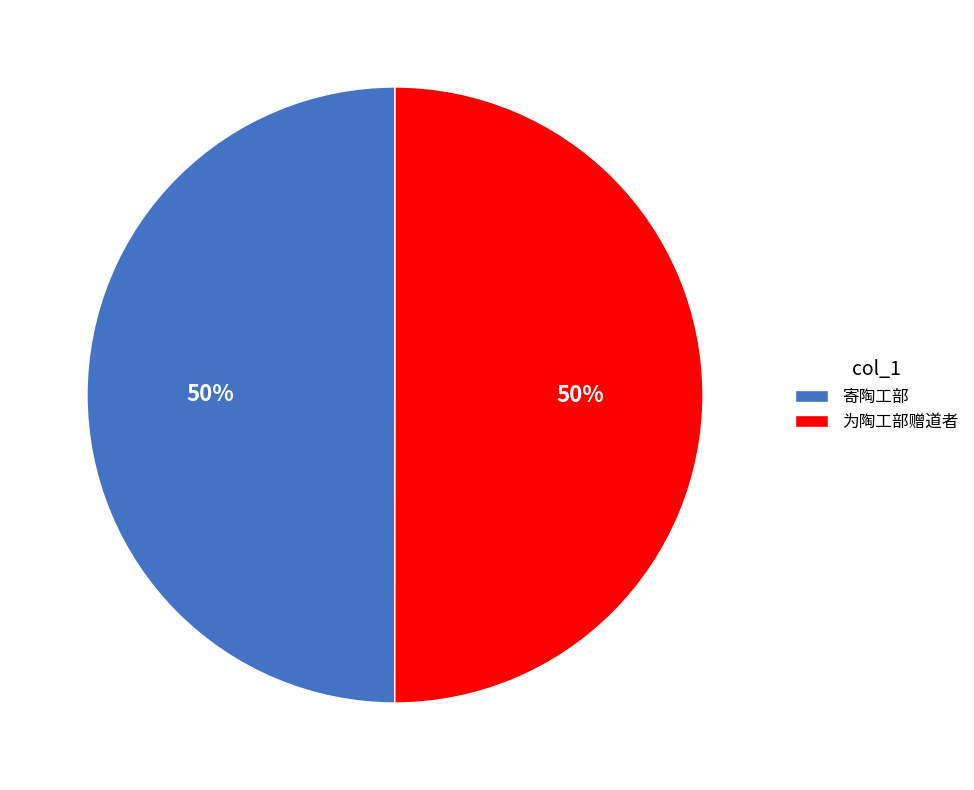

Is it true that 为陶工部赠道者 is 45% of the pie?

False